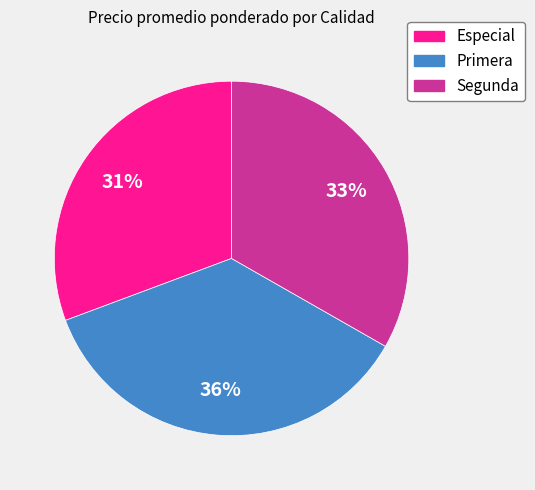

Do Primera and Especial together represent more than half of the pie?

Yes